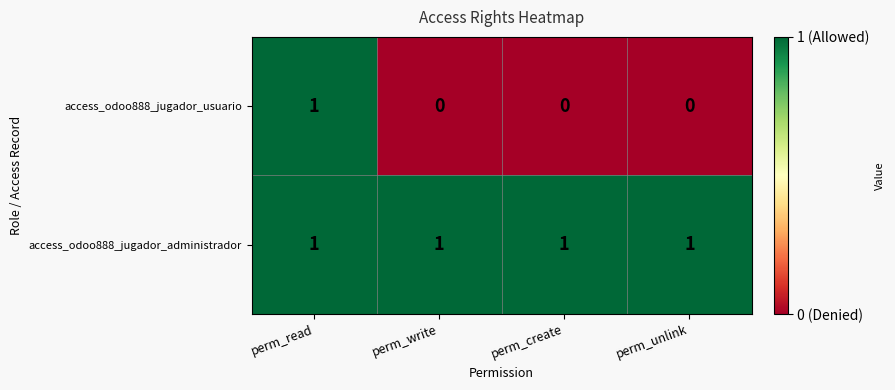

The access_odoo888_jugador_administrador series shows 0 at perm_unlink. True or false?

False